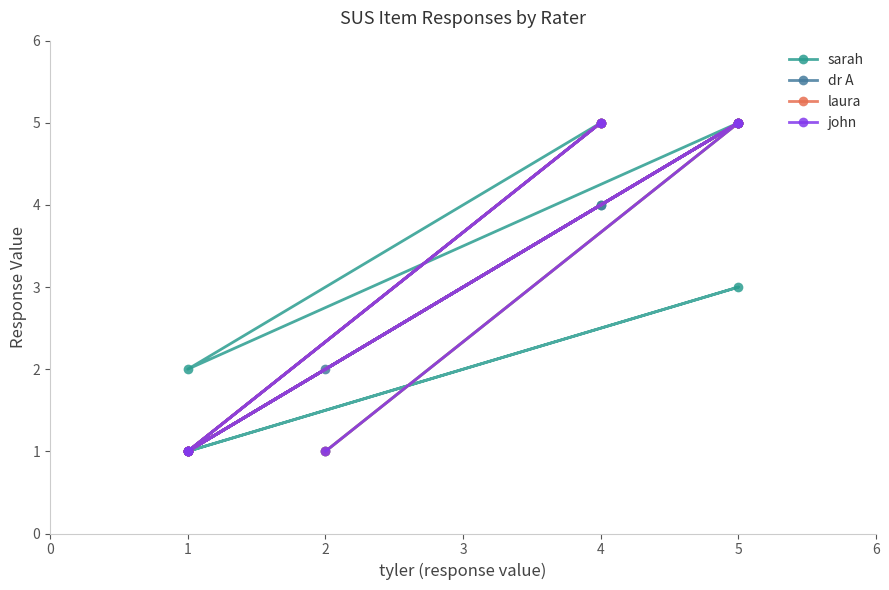

Rank the series at 1 from lowest to highest value.

dr A, laura, john, sarah